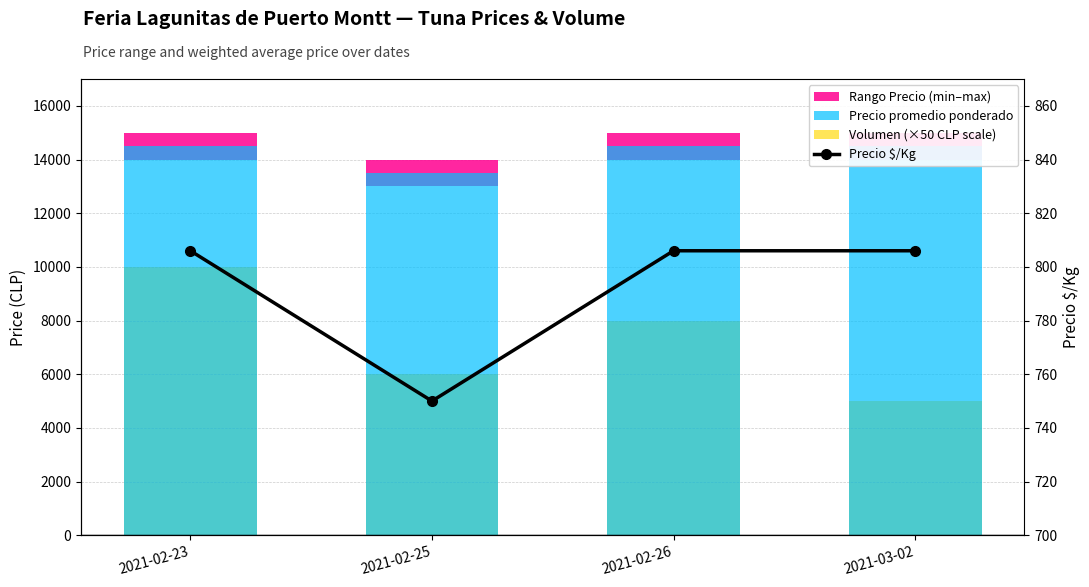

What is the average value of the Rango Precio (min–max) series?

1000